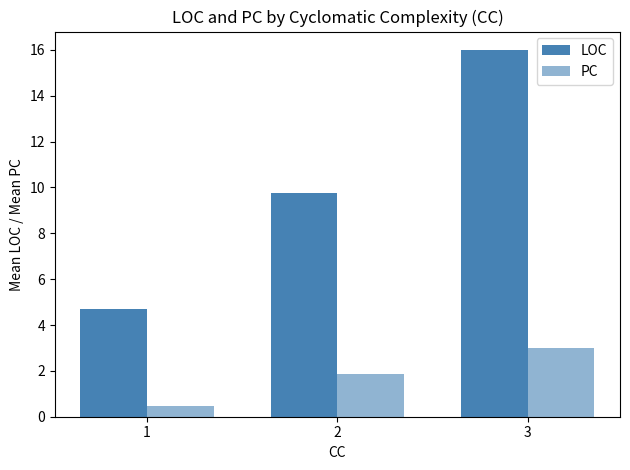

How many bars are there in total?

6